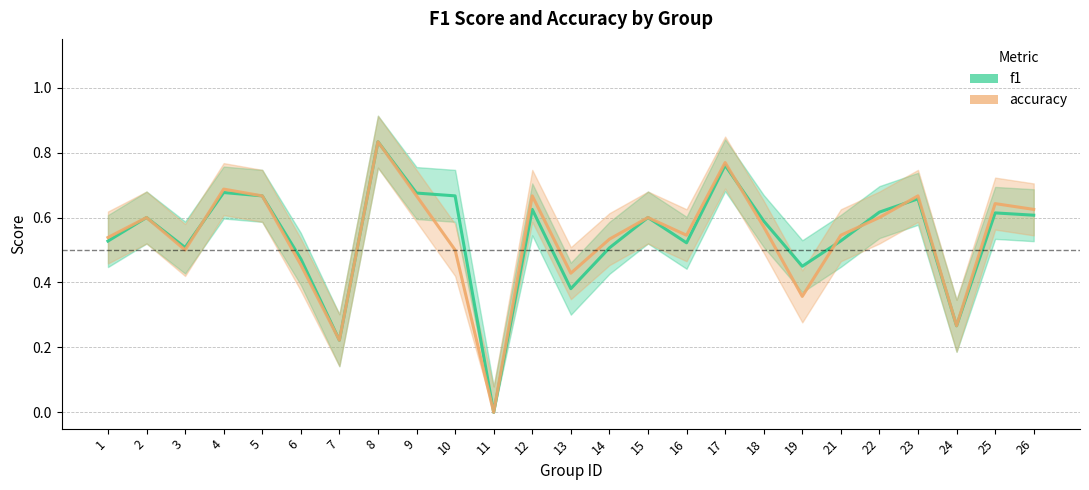

What is the average value of the accuracy series?

0.5